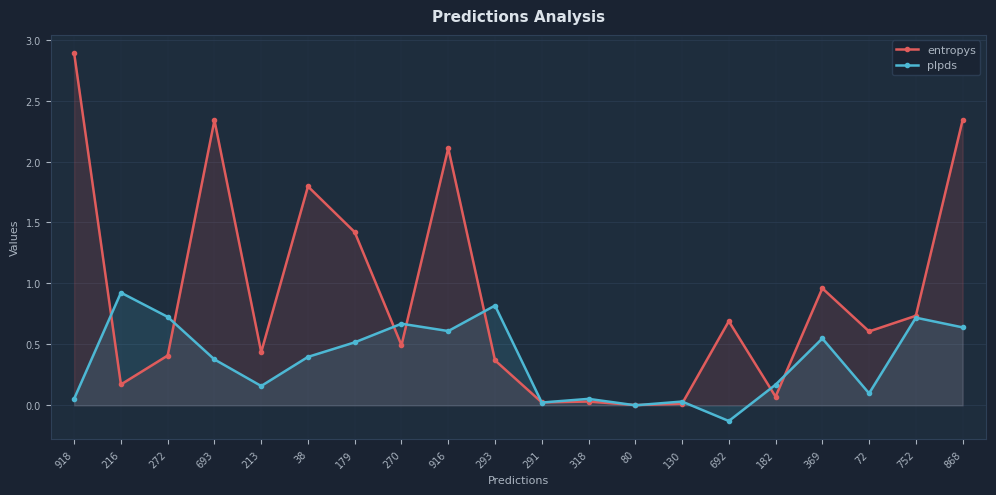

True or false: plpds has more than 0 points higher than both neighbors.

True